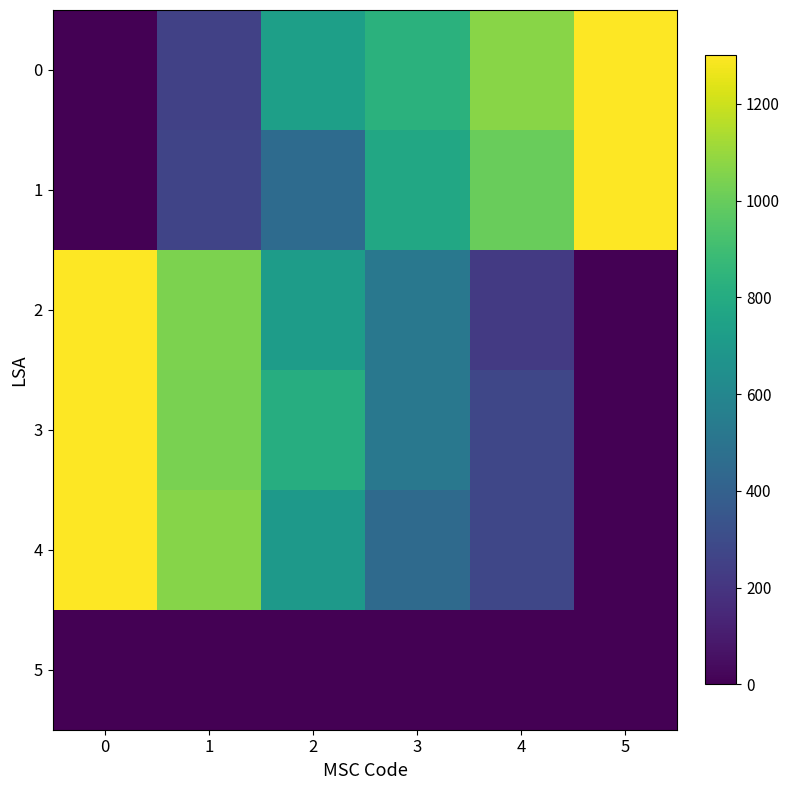

How many data points does each series have?

6